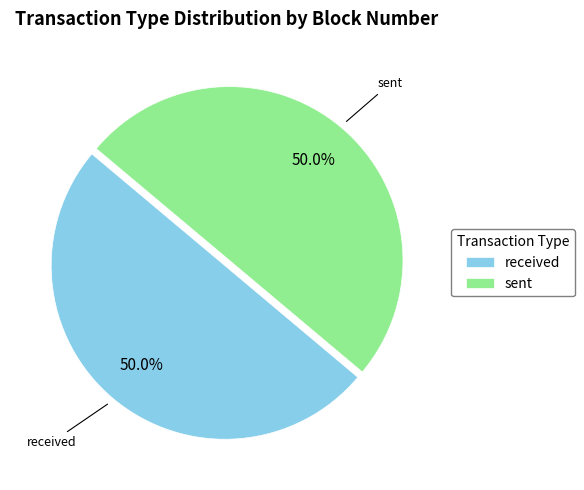

Approximately how many times larger is the value at received compared to sent?

1.0